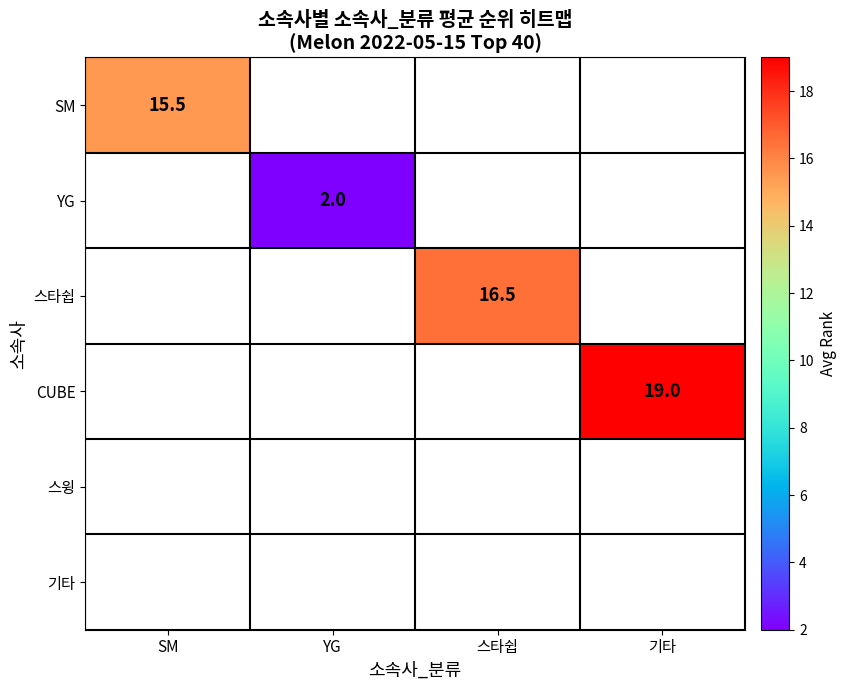

The value of CUBE at 기타 is 19.0. True or false?

True